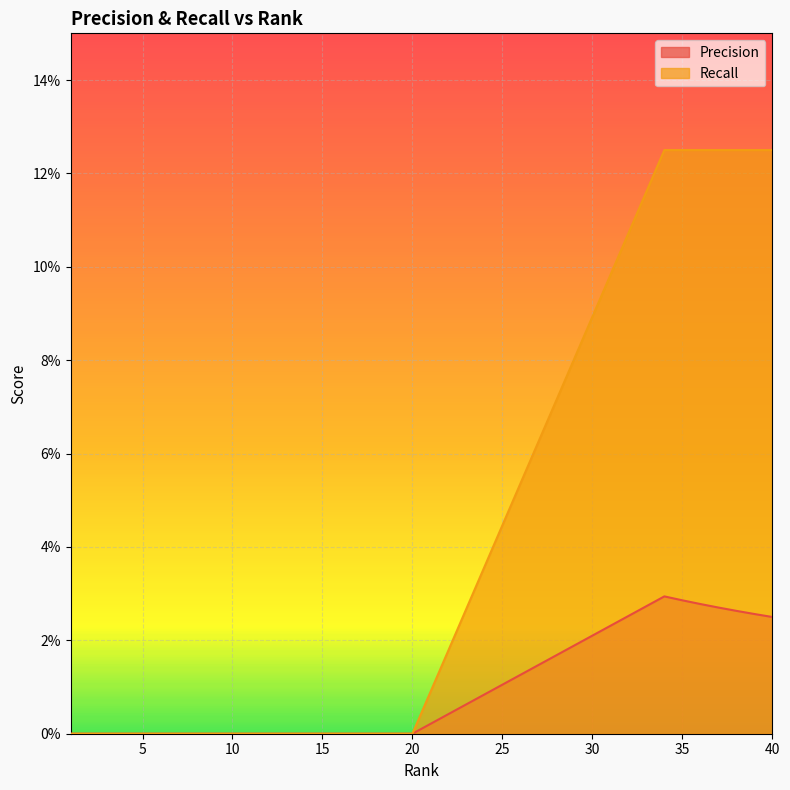

At which category is the sum across all series the highest?

34